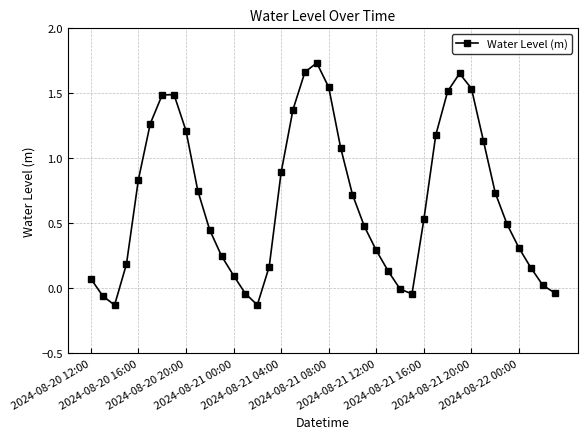

What is the difference between the maximum and minimum values?

1.9